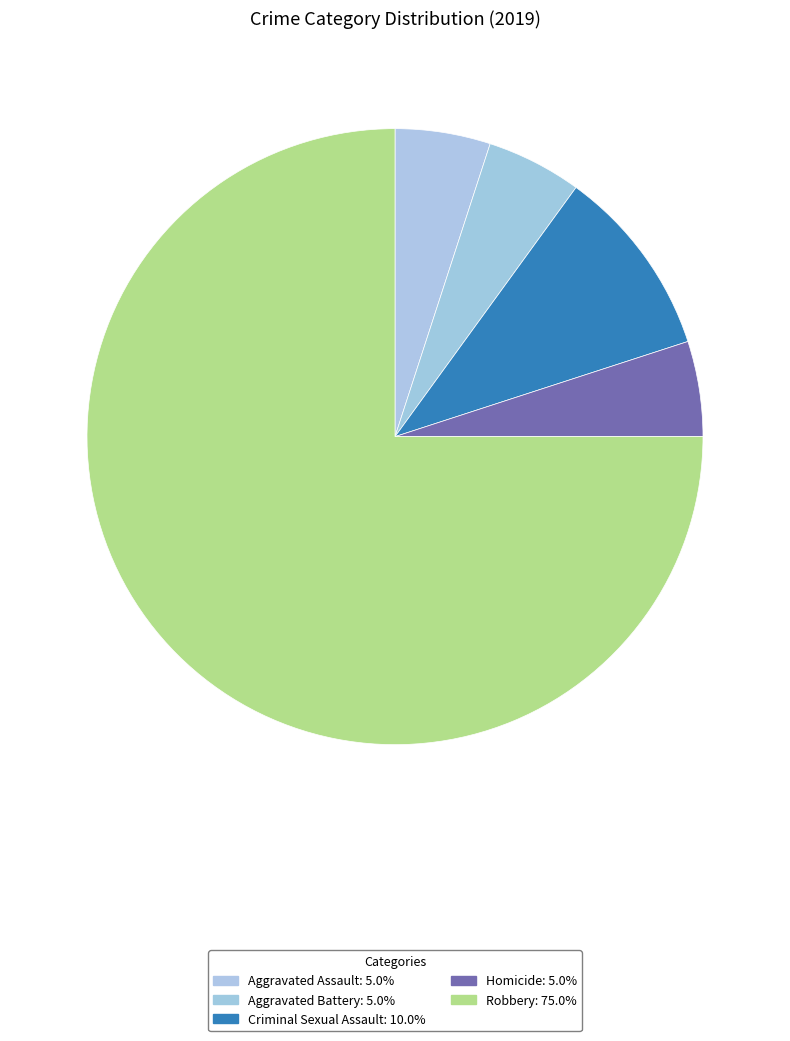

How many slices are in this pie chart?

5